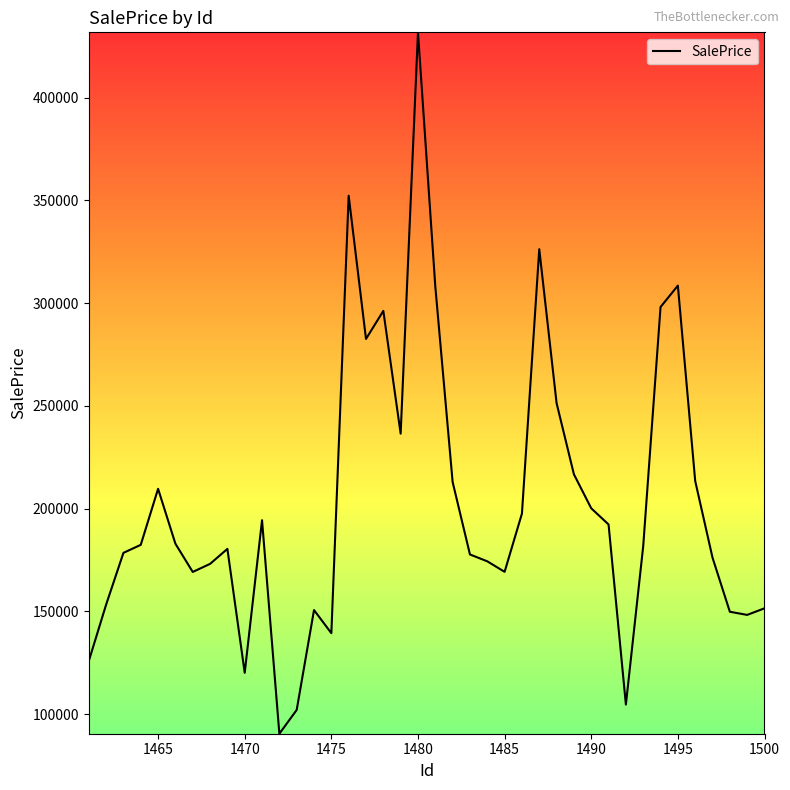

What is the smallest value displayed?

90532.7